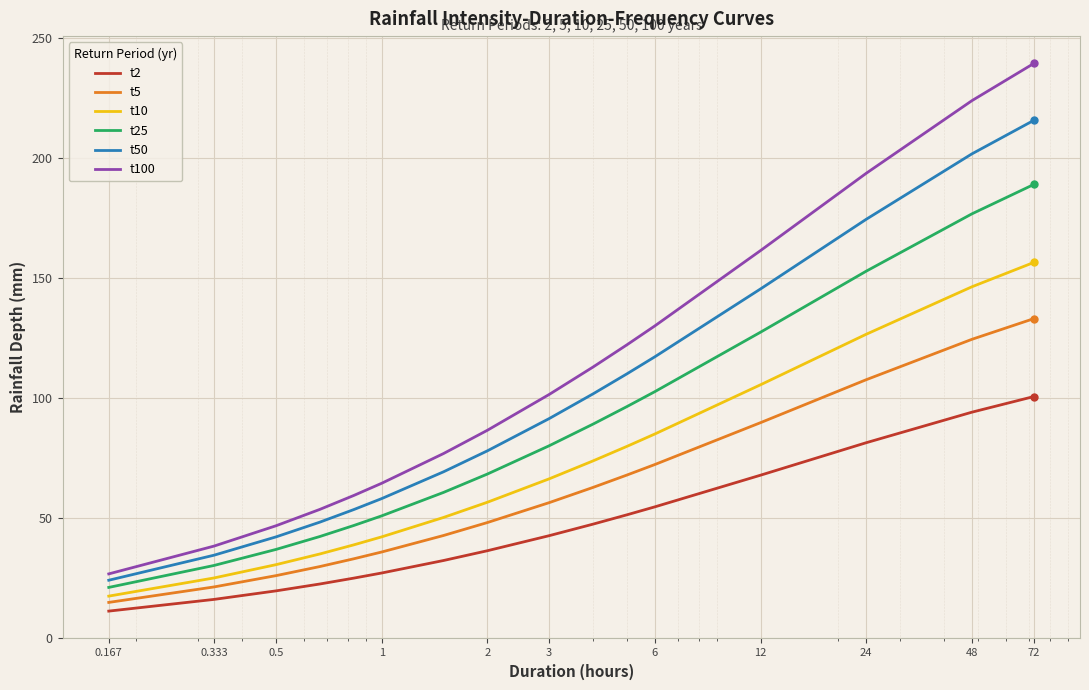

List the series in order of their overall mean, highest first.

t100, t50, t25, t10, t5, t2